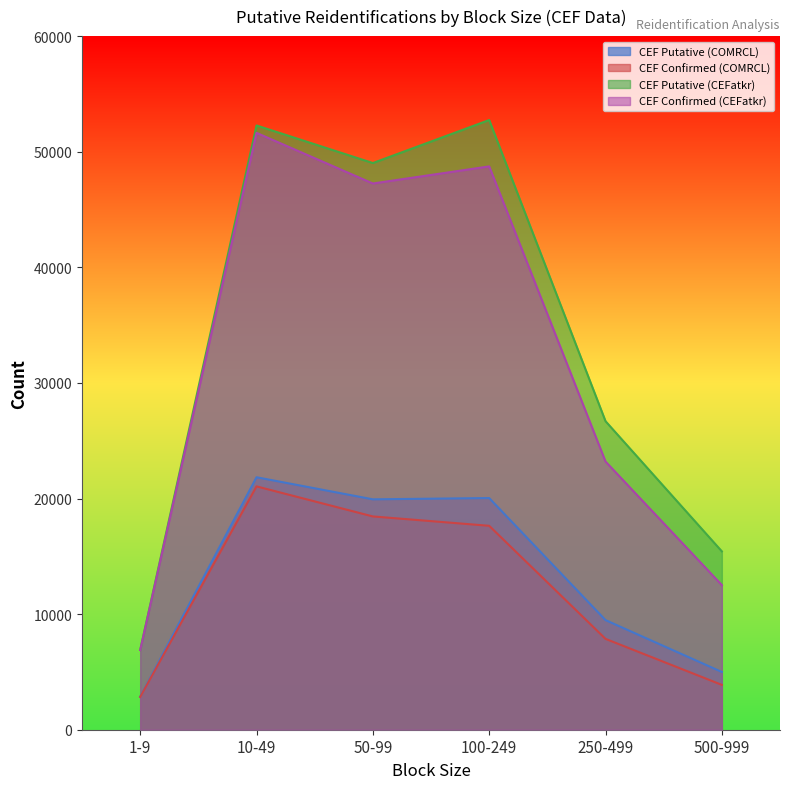

What is the total value across all series at 100-249?

139150